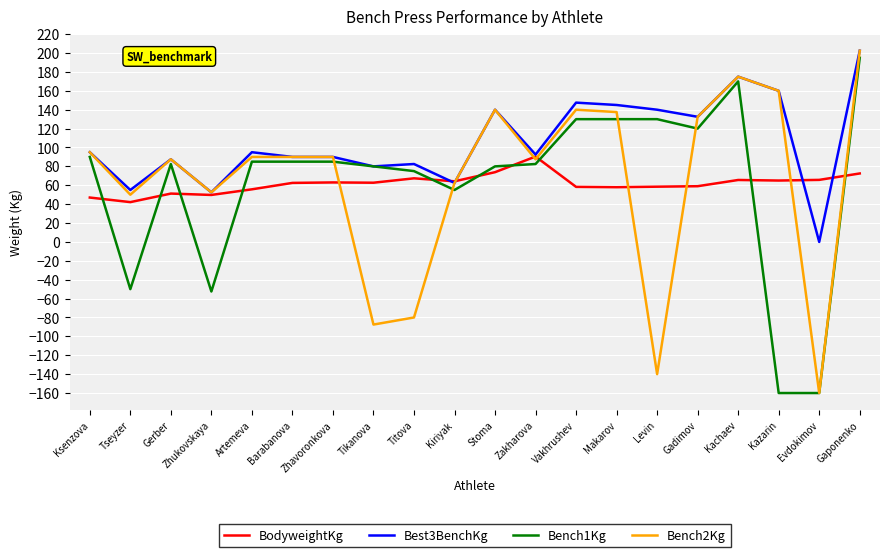

At Titova, list the series in order from largest to smallest.

Best3BenchKg, Bench1Kg, BodyweightKg, Bench2Kg